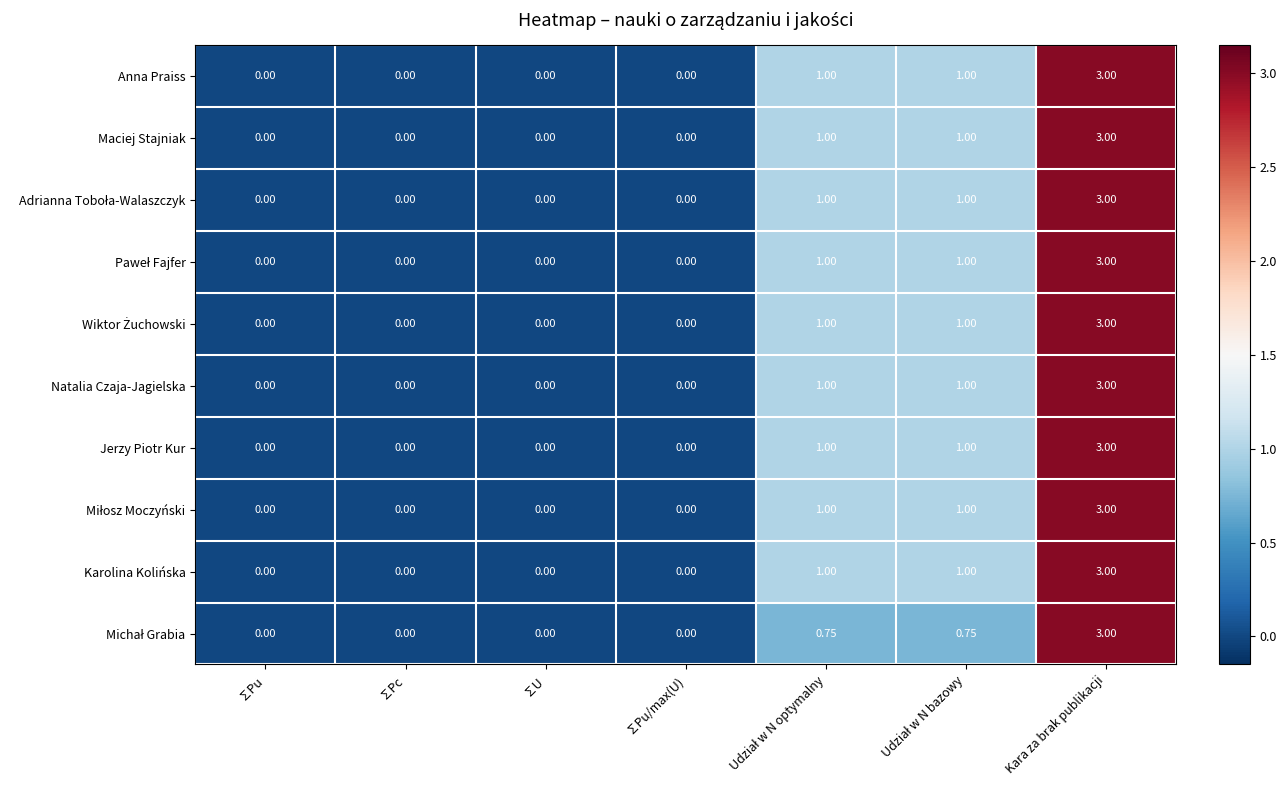

At which category is the sum across all series the highest?

Kara za brak publikacji